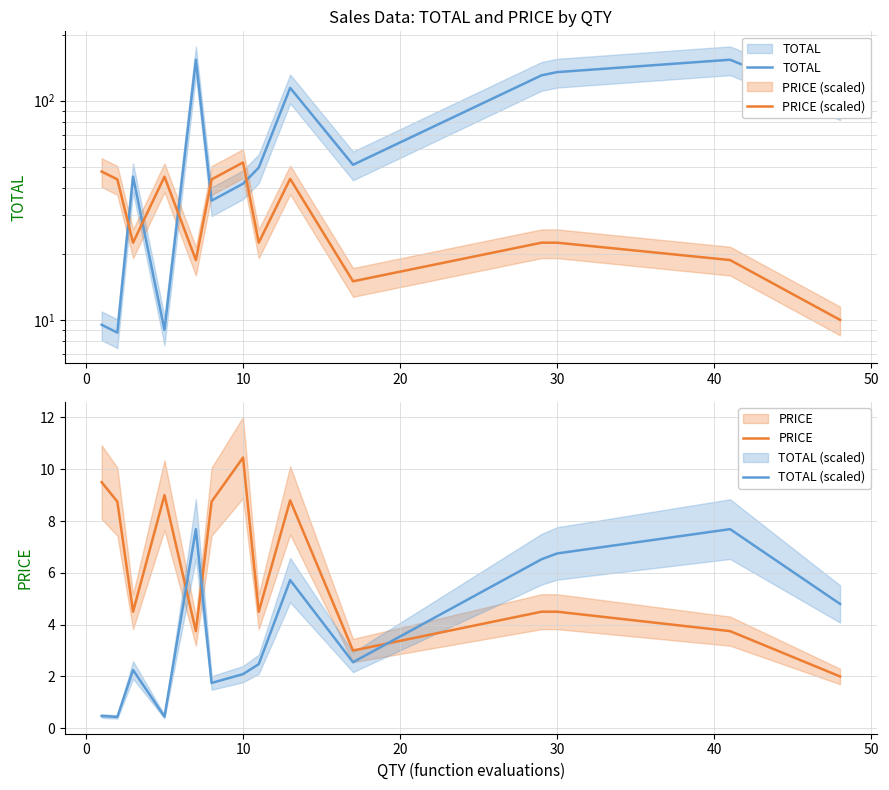

What is the difference between the maximum and minimum values in the TOTAL (scaled) series?

7.2